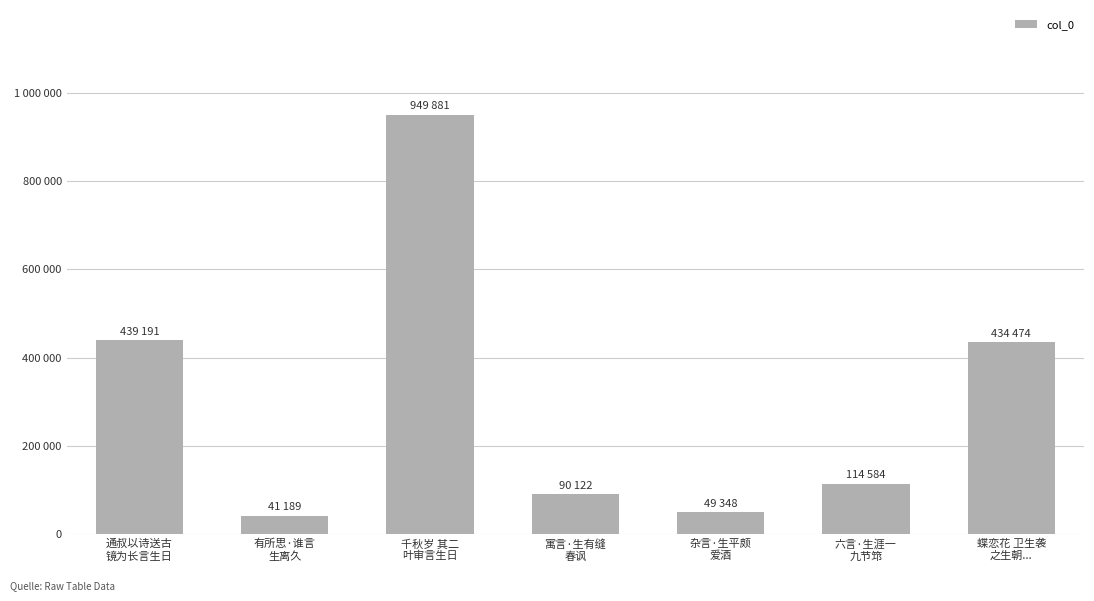

True or false: the data shows 949881 at 千秋岁 其二
叶审言生日.

True